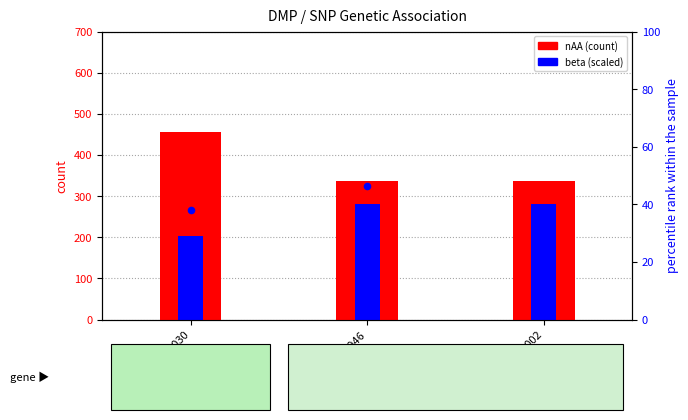

Which series contains the highest Y value?

nAA